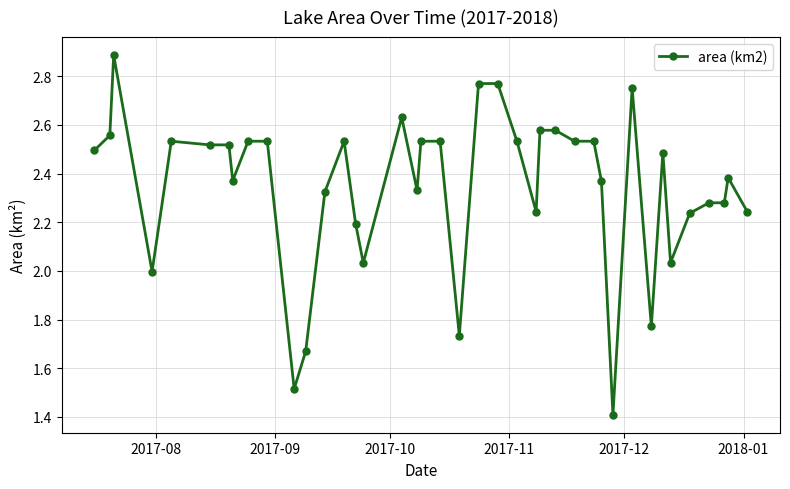

True or false: the data has more than 0 interior local peaks.

True